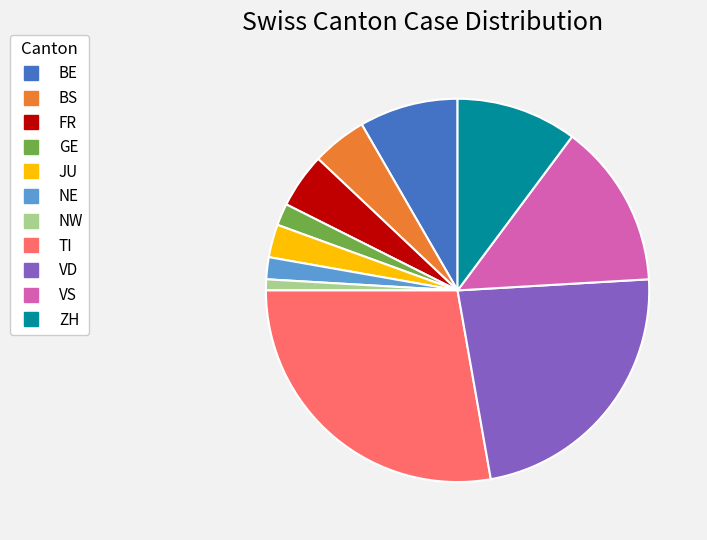

Does any single category account for the majority?

No